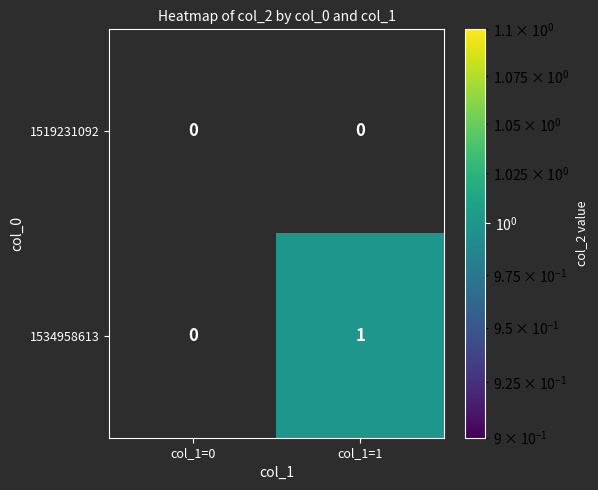

Which series changed the most between col_1=0 and col_1=1?

1534958613